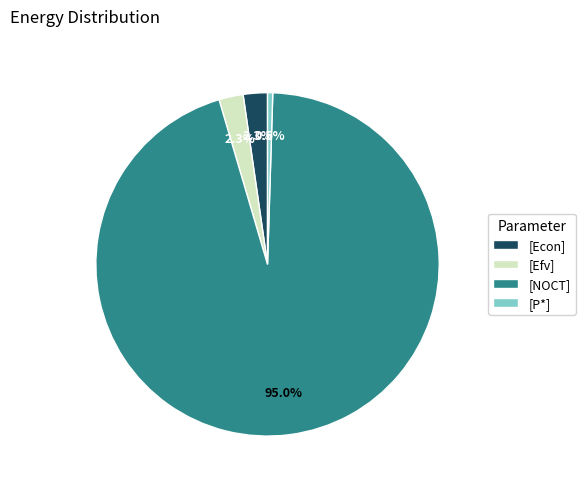

Is there any slice that represents more than half of the pie?

Yes